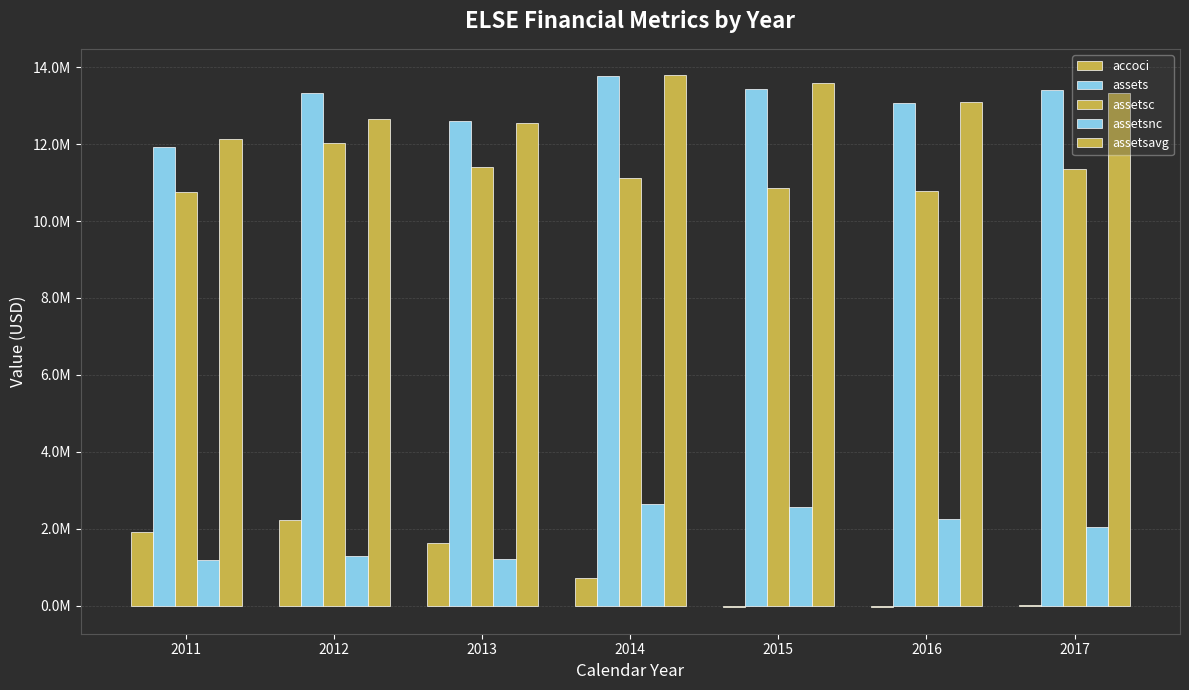

Are the bars grouped side by side (vs. stacked)?

Yes